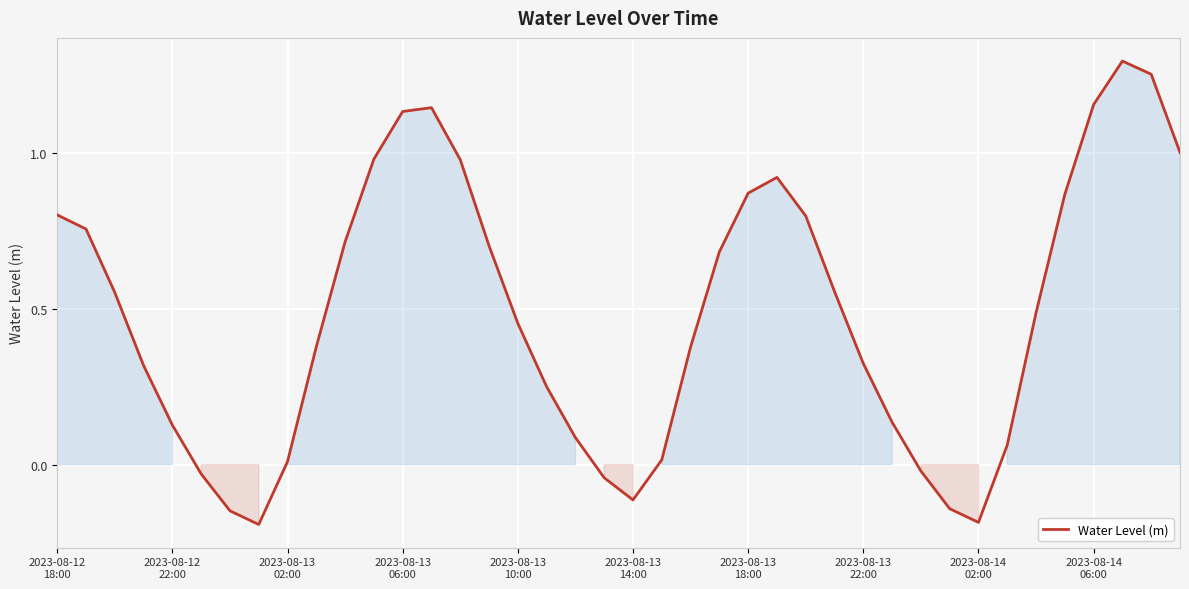

What is the difference between the maximum and minimum values?

1.5